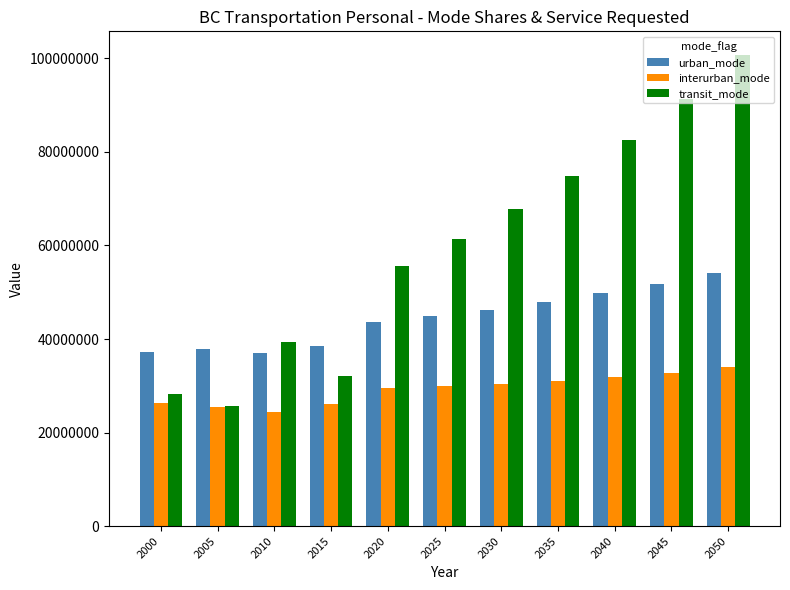

What is the difference between the highest and lowest values at 2030?

37347961.7